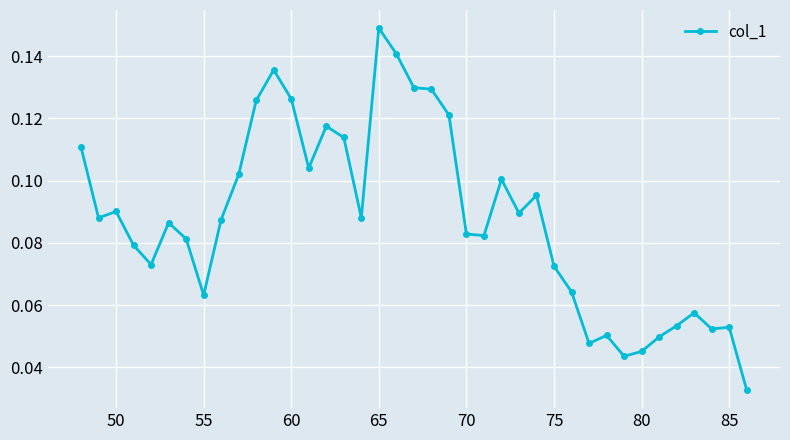

How many values are between 0 and 1?

39